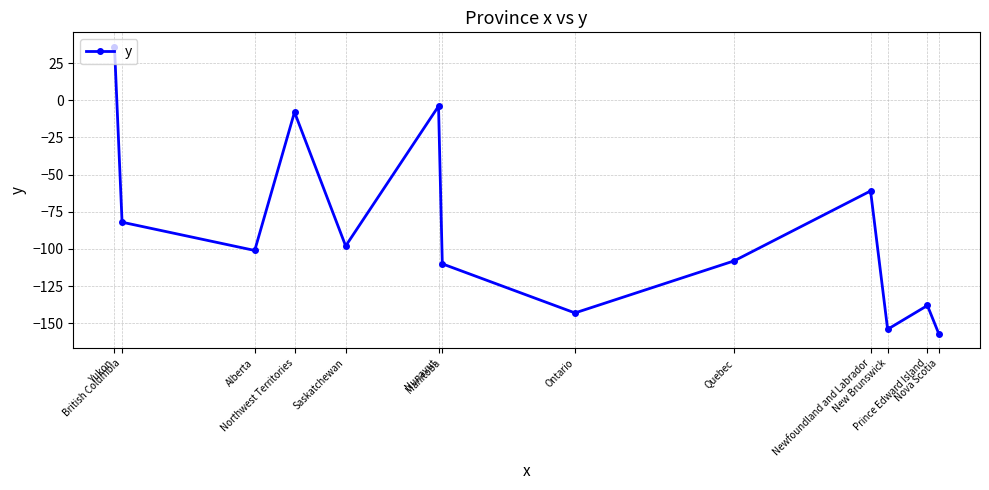

What position from the left is Manitoba?

7